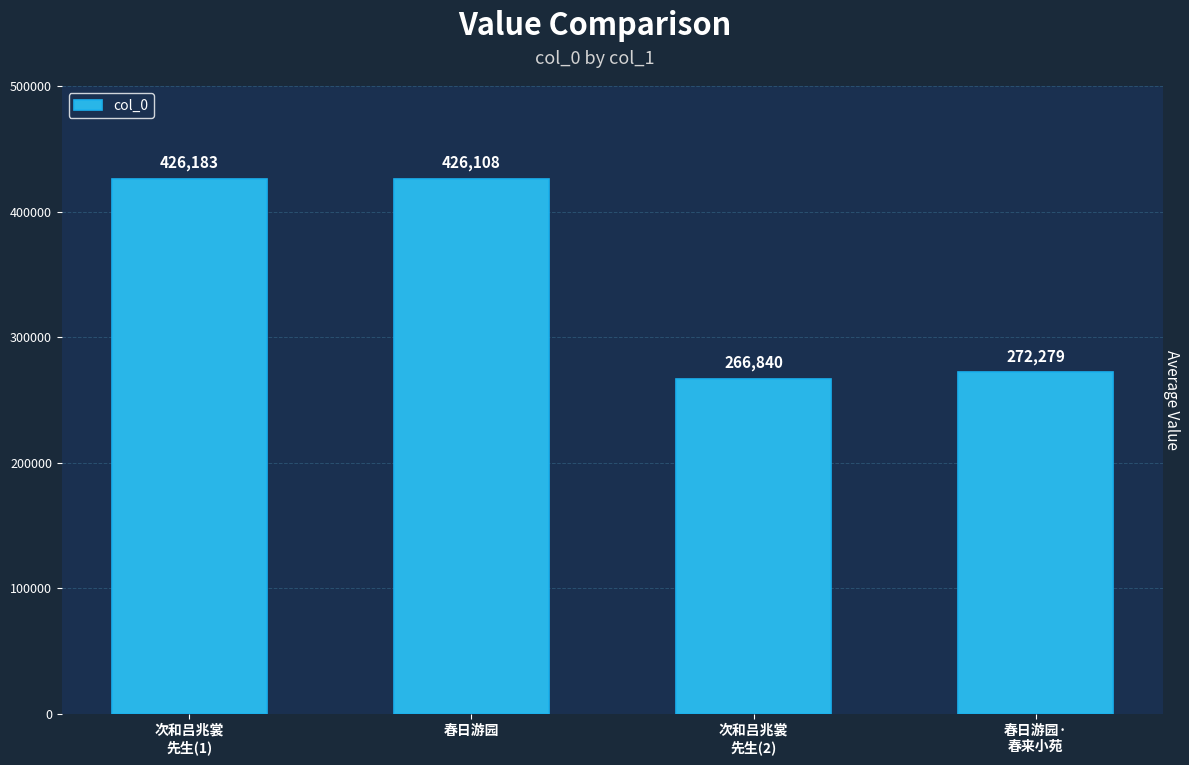

What is the change in value from 次和吕兆裳
先生(2) to 春日游园·
春来小苑?

+5439